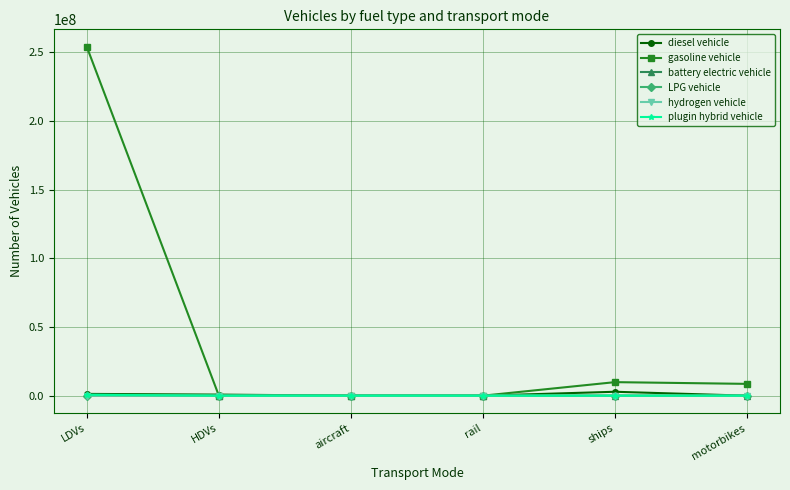

At which category is the sum across all series the highest?

LDVs